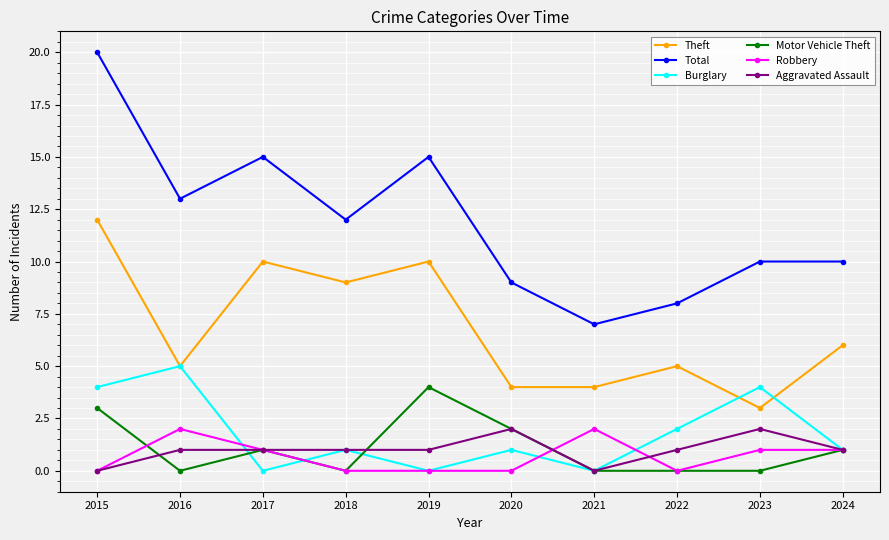

True or false: Theft and Motor Vehicle Theft cross at least once.

False